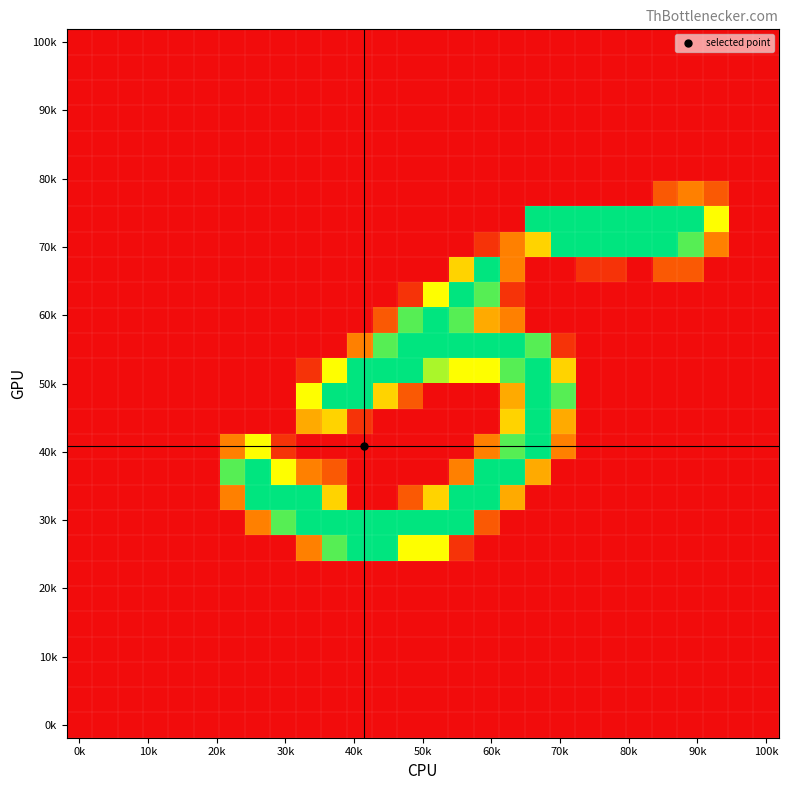

How many distinct data groups are displayed?

28